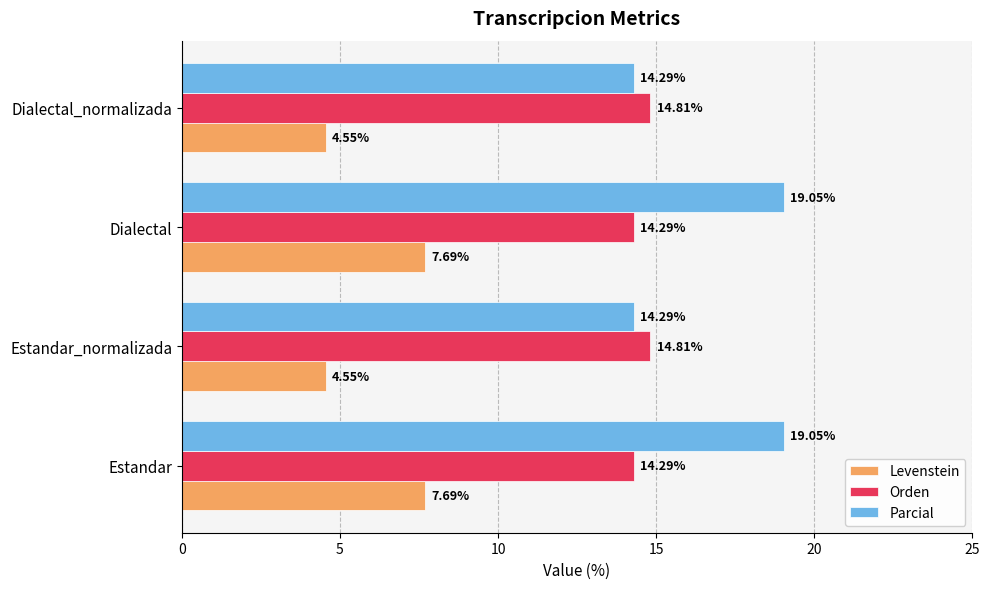

At how many categories does at least one series exceed 7?

4